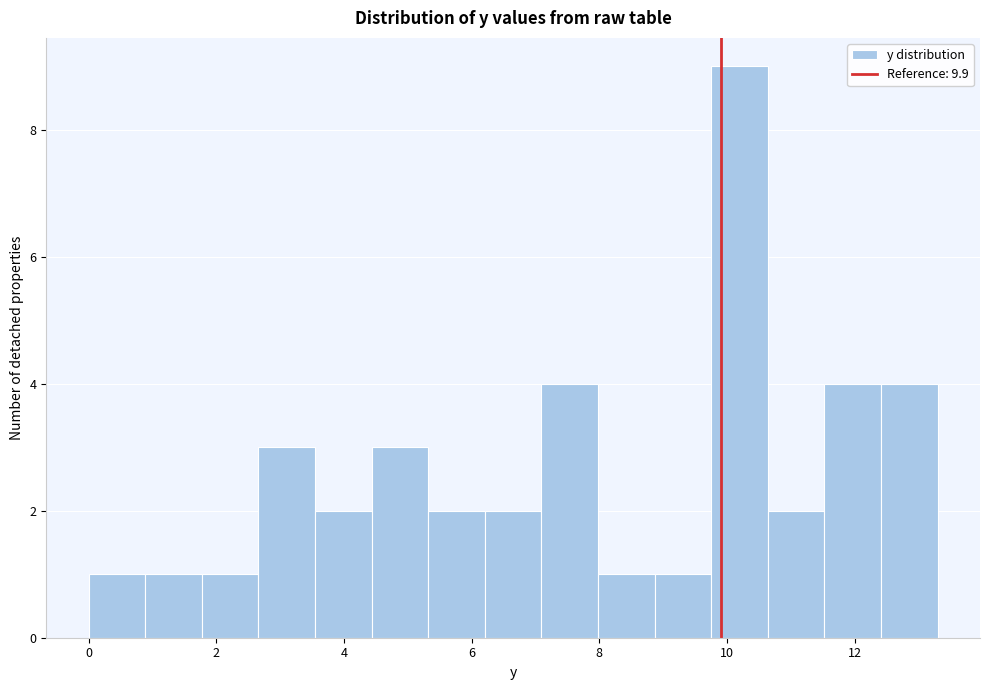

What is the height of the bar covering 6.2 to 7.0 on the x-axis? Neither the bar edges nor the heights are printed on the chart, so give them approximately, as read against the axes.

2